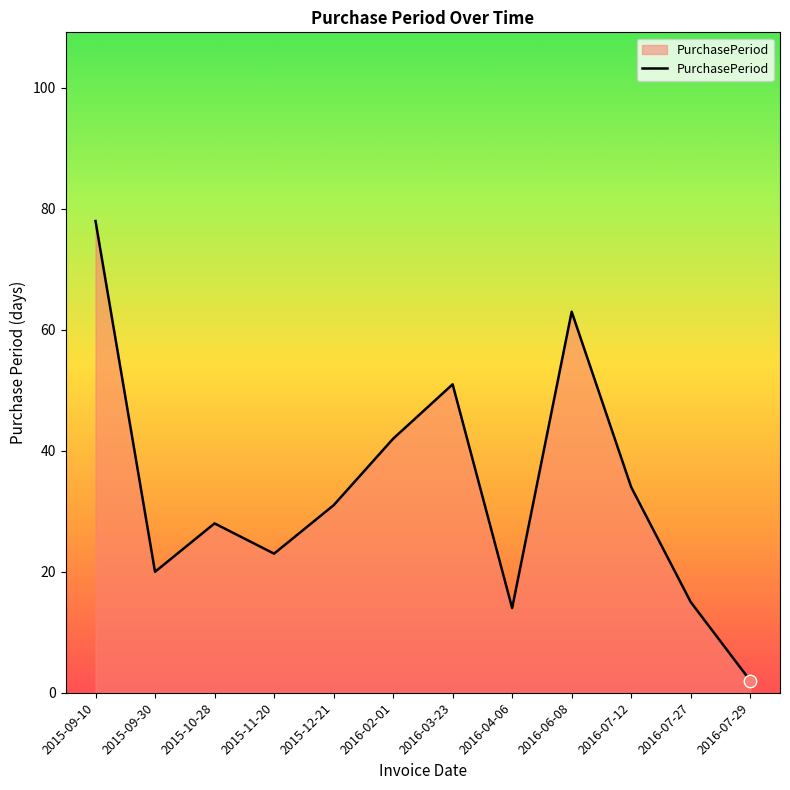

What is the change in value from 2015-10-28 to 2015-12-21?

+3